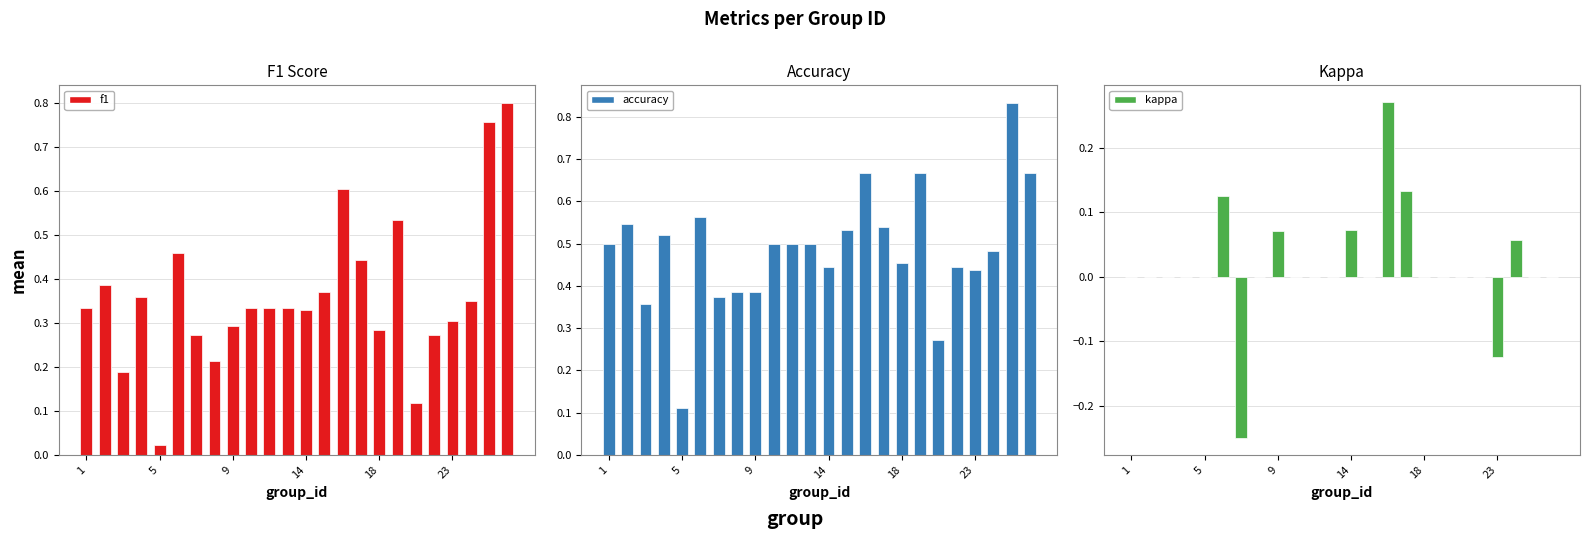

What are all the series names shown in the legend?

f1, accuracy, kappa